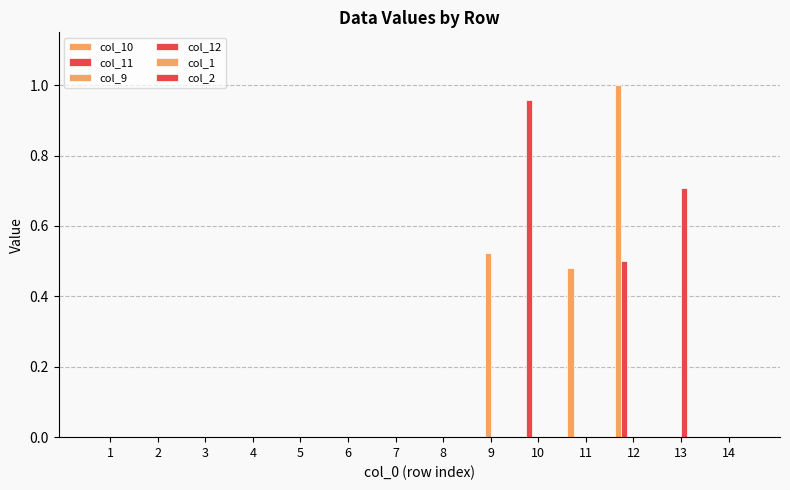

Which has a higher value, 1 or 9?

1